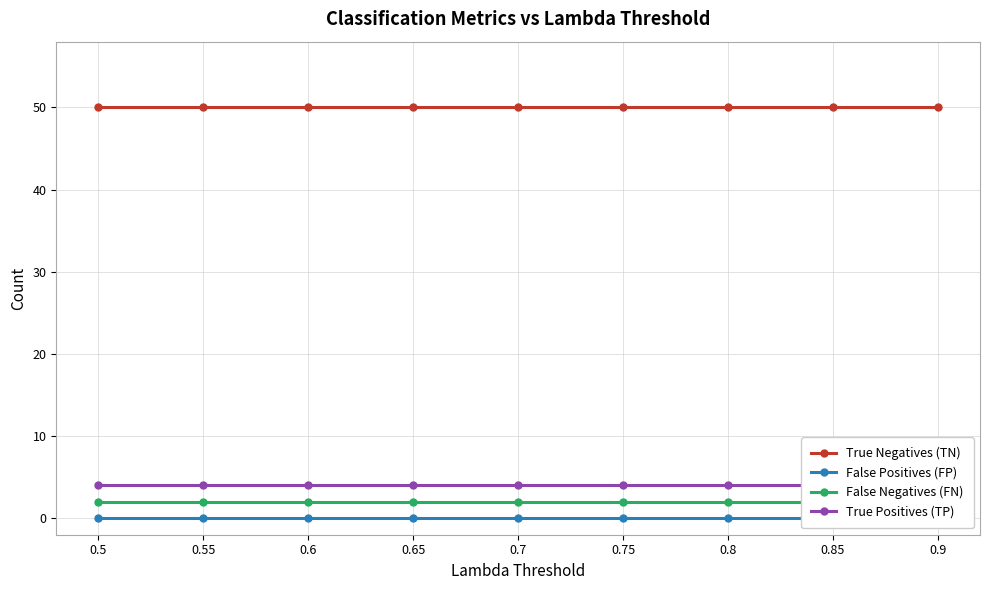

True or false: False Negatives (FN) has more than 0 points higher than both neighbors.

False